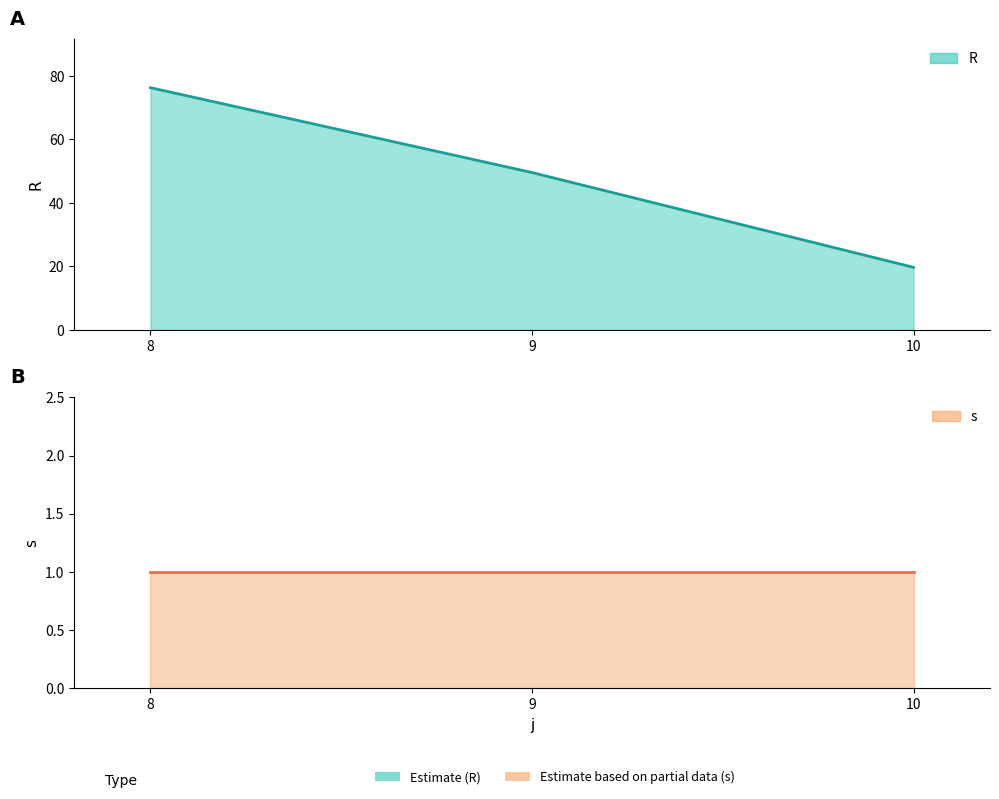

Approximately how many times larger is the value at 8 compared to 10?

3.9